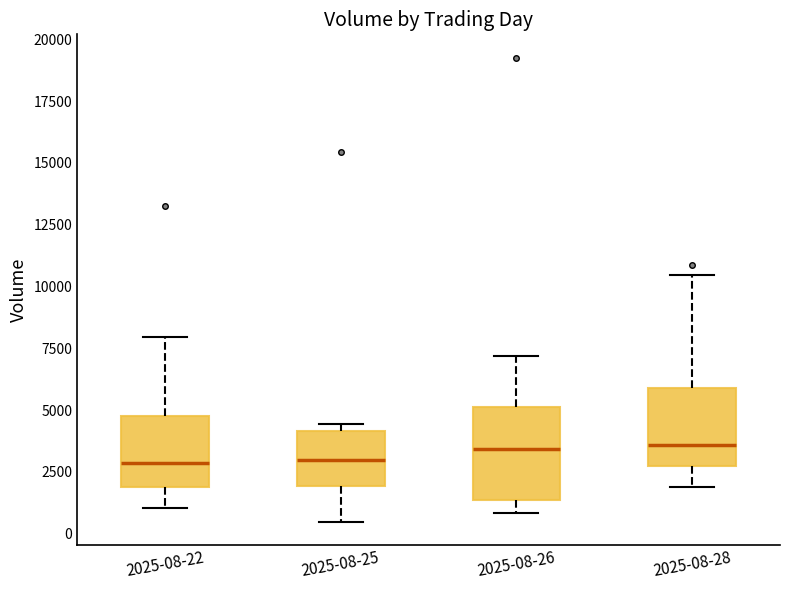

Which box is the tallest, from its lower edge to its upper edge?

2025-08-26